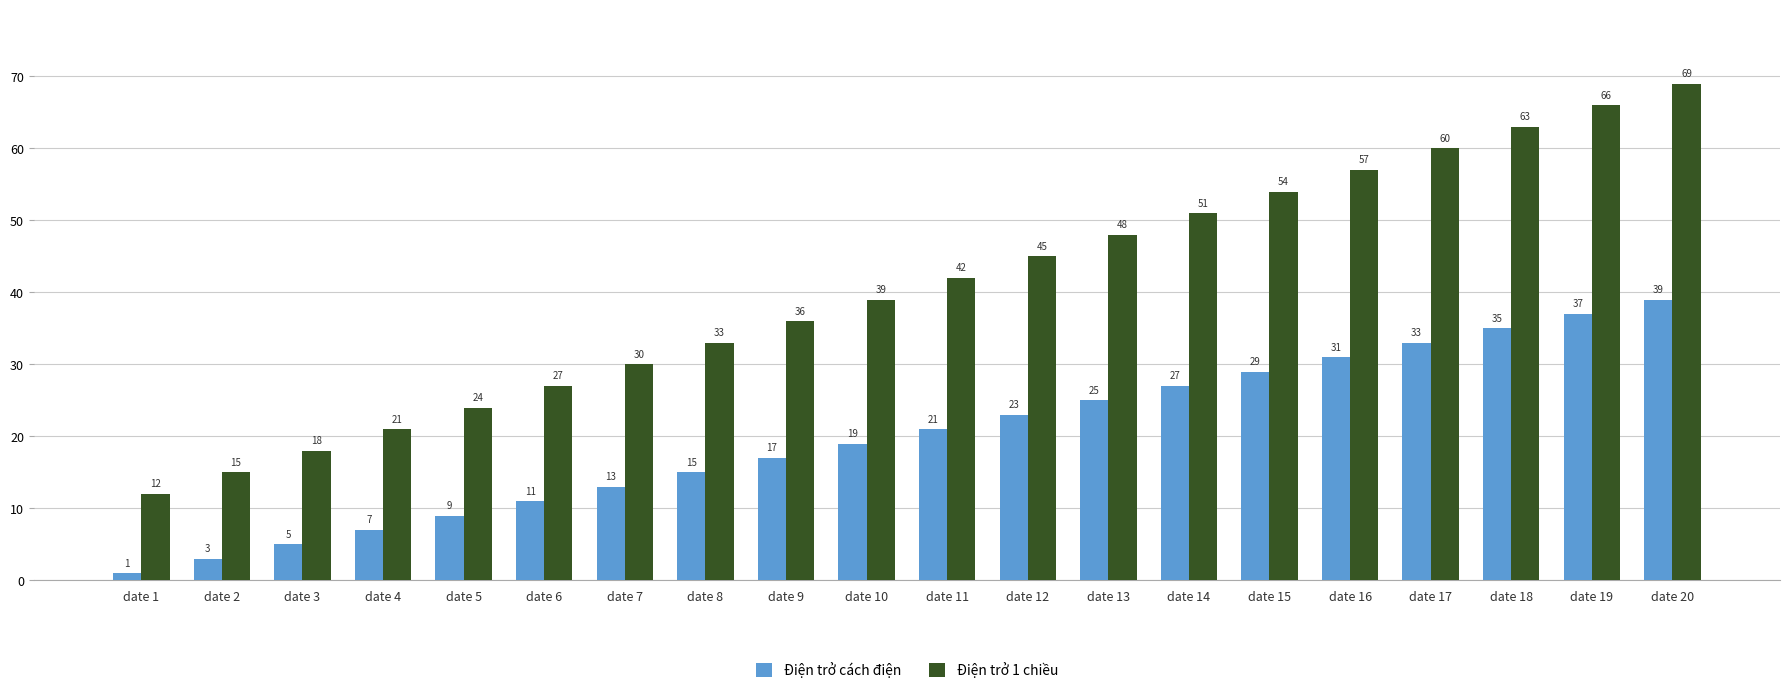

What is the average value of the Điện trở cách điện series?

20